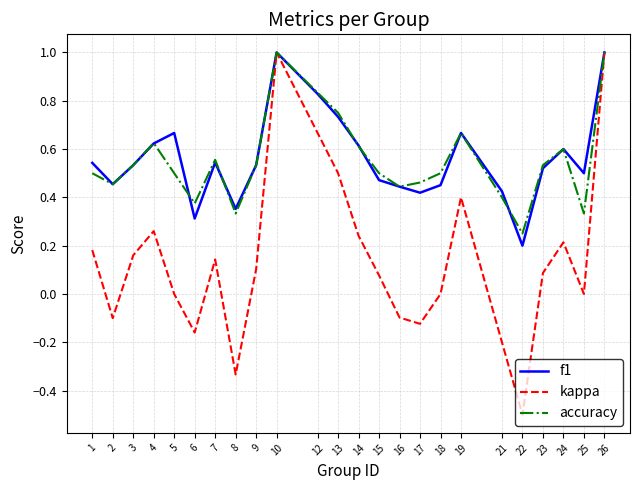

Is the value of f1 at 19 greater than the value of accuracy at 2?

Yes